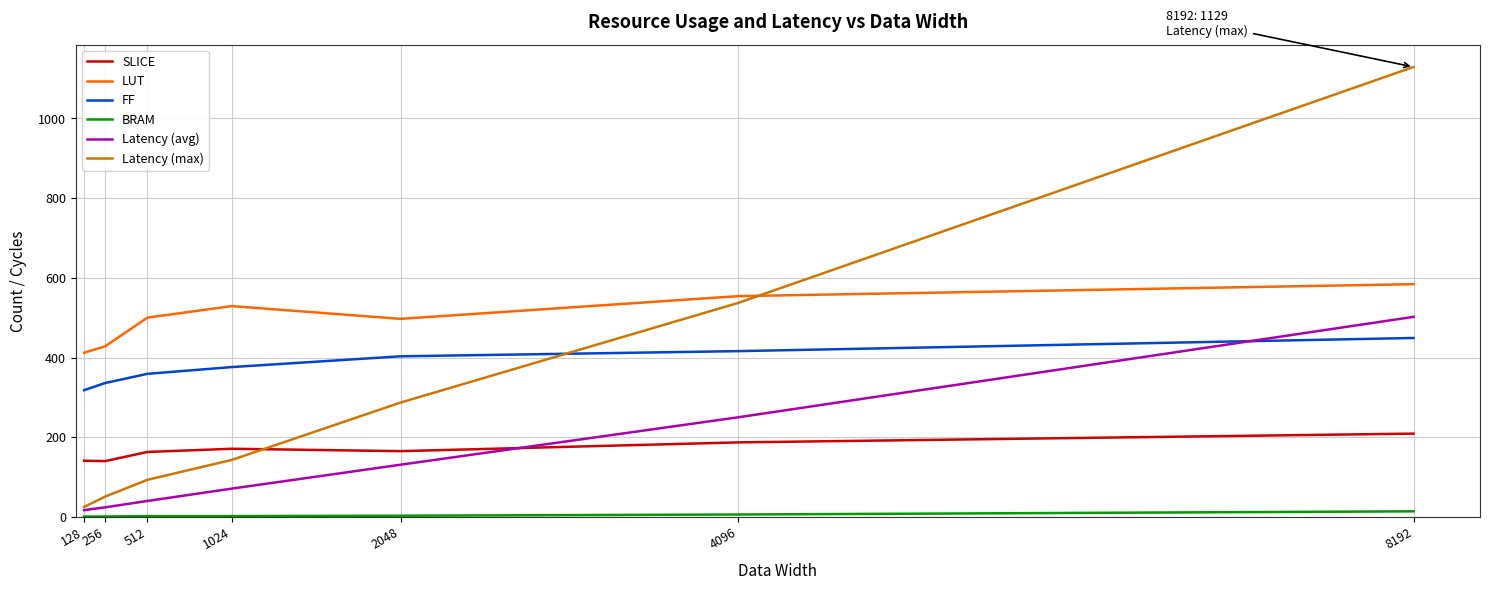

Rank the series by their maximum value, from lowest to highest.

BRAM, SLICE, FF, Latency (avg), LUT, Latency (max)